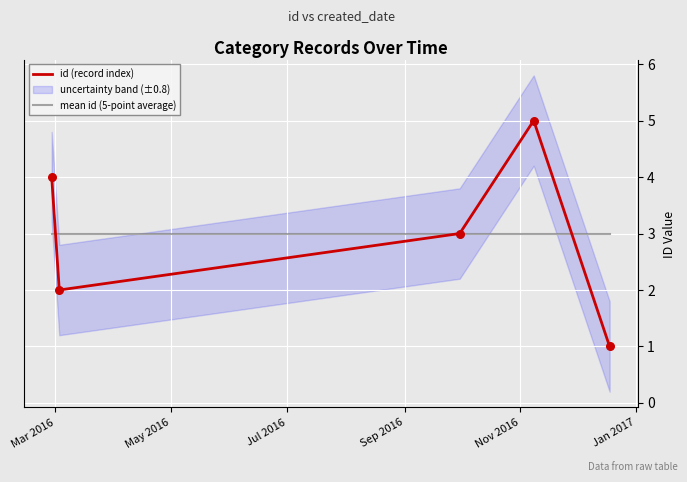

Which series contains the lowest Y value?

id (record index)